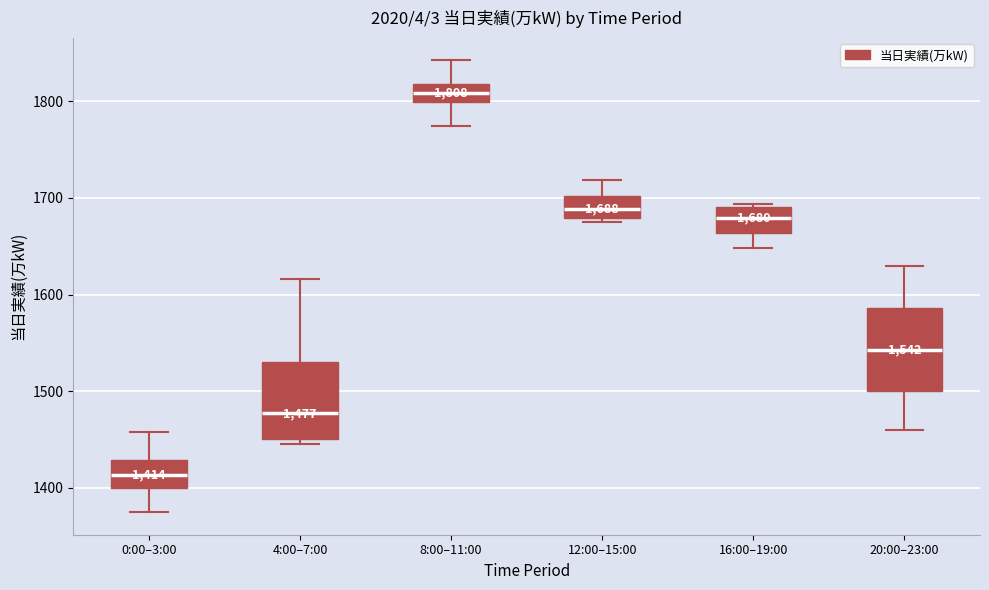

Which box's median line is the highest?

8:00–11:00